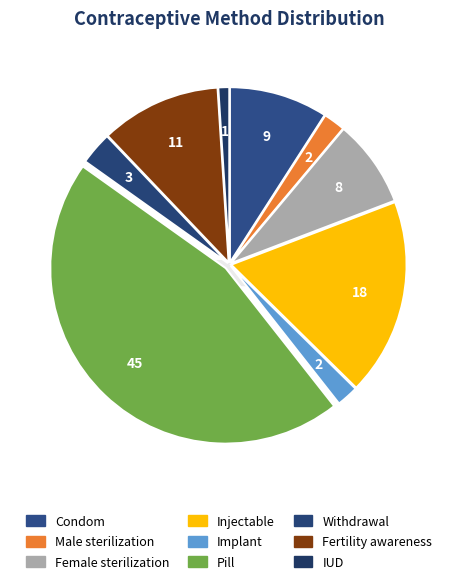

Is there a majority slice in this chart?

No